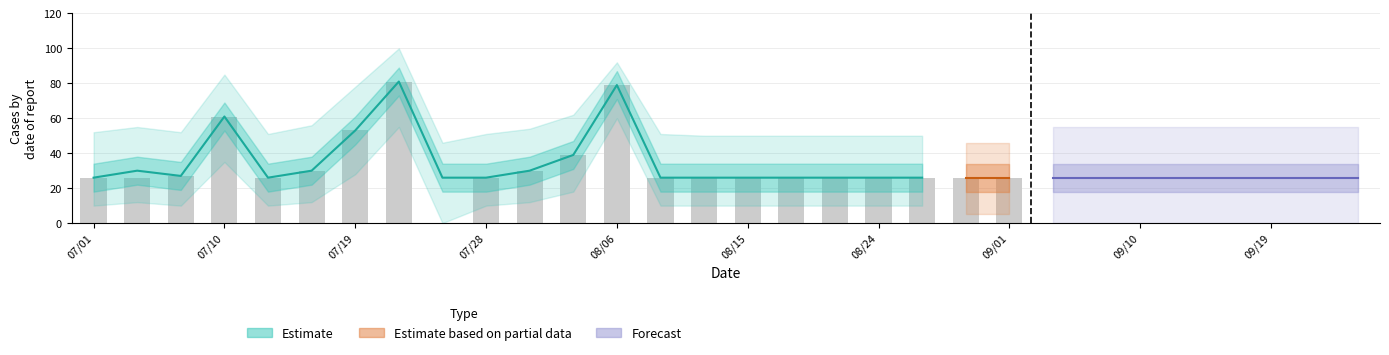

The chart shows a value of 26 at 09/13. True or false?

True